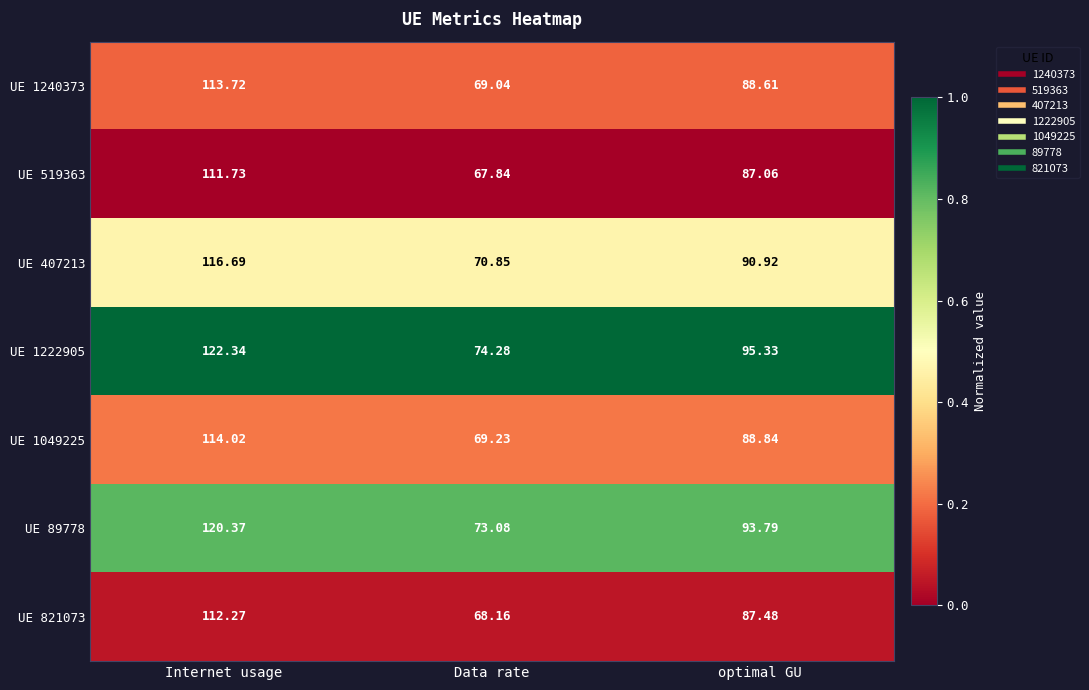

At which category does the chart reach its minimum across all series?

Data rate